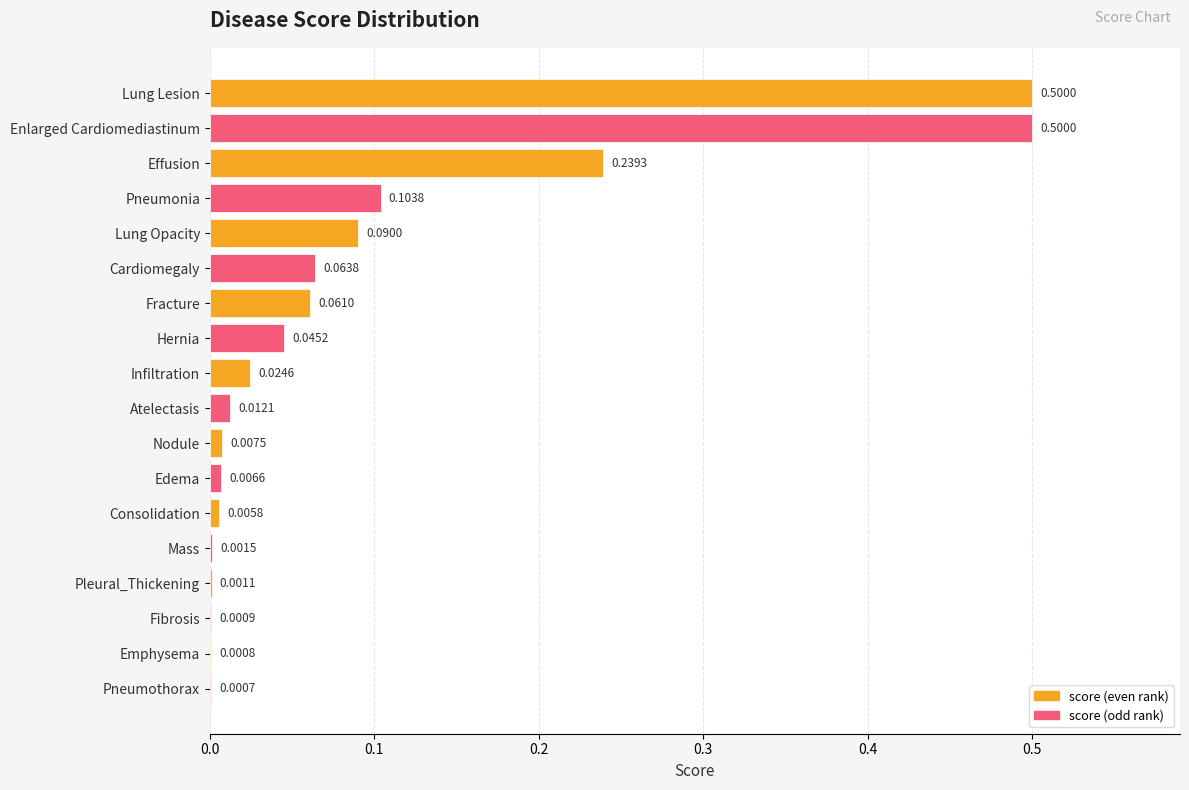

Does the chart contain stacked bars?

No